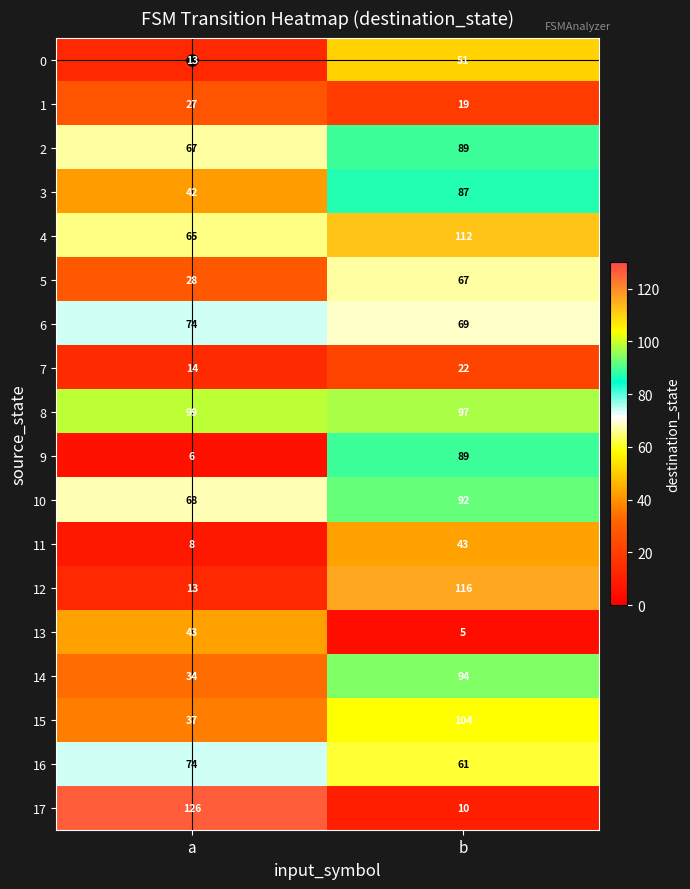

Which series has the widest spread of values?

17